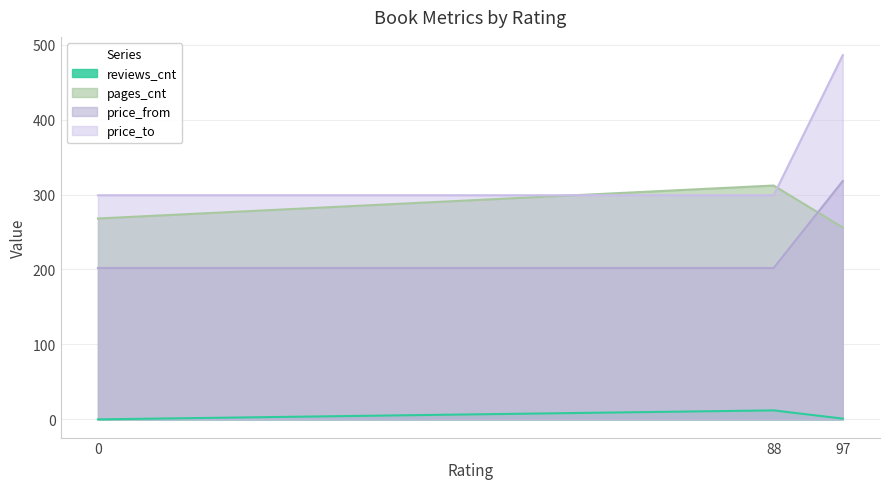

Where does the reviews_cnt series first go above 1?

88